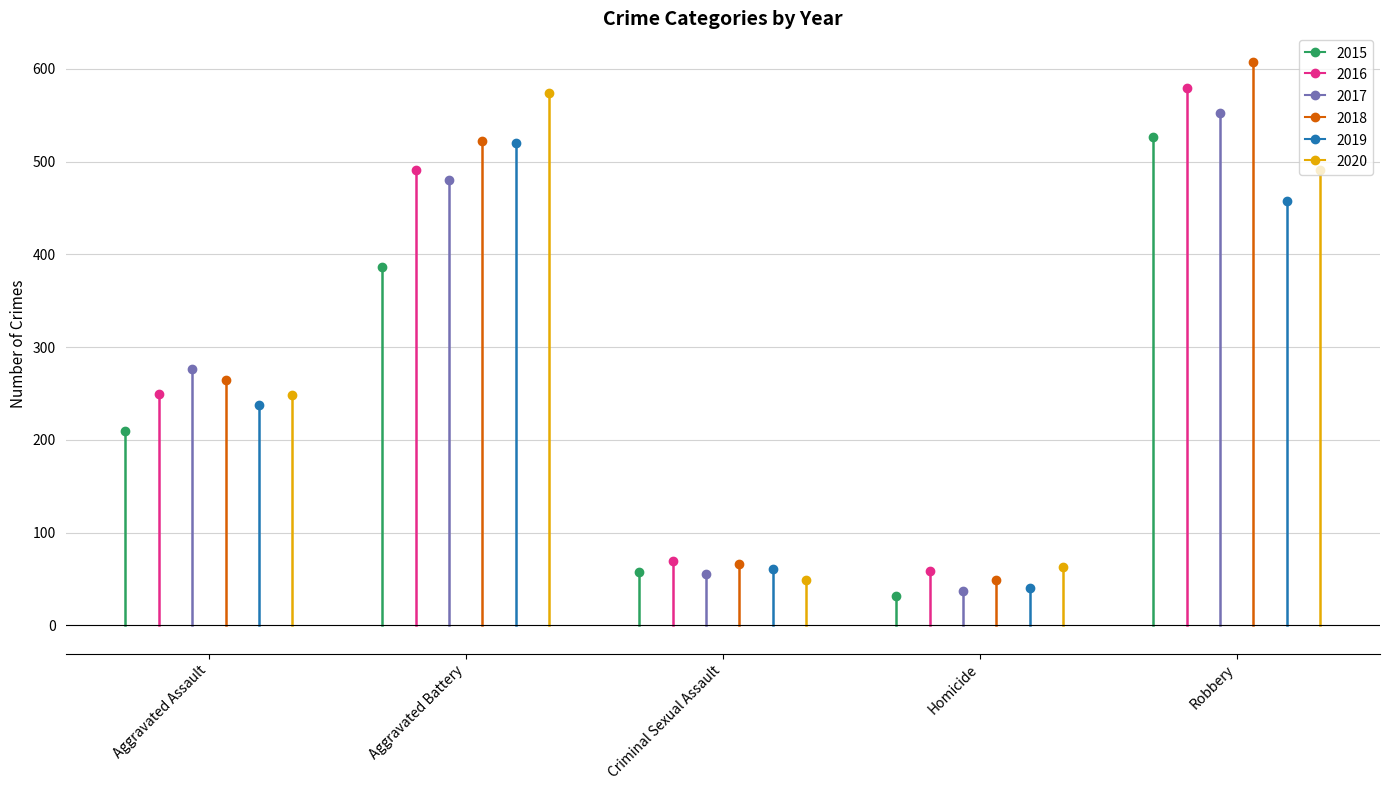

What is the spread (max minus min) of values at Aggravated Assault?

66